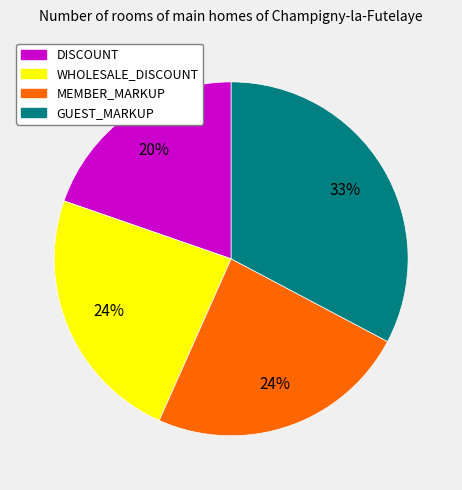

Do GUEST_MARKUP and MEMBER_MARKUP together represent more than half of the pie?

Yes